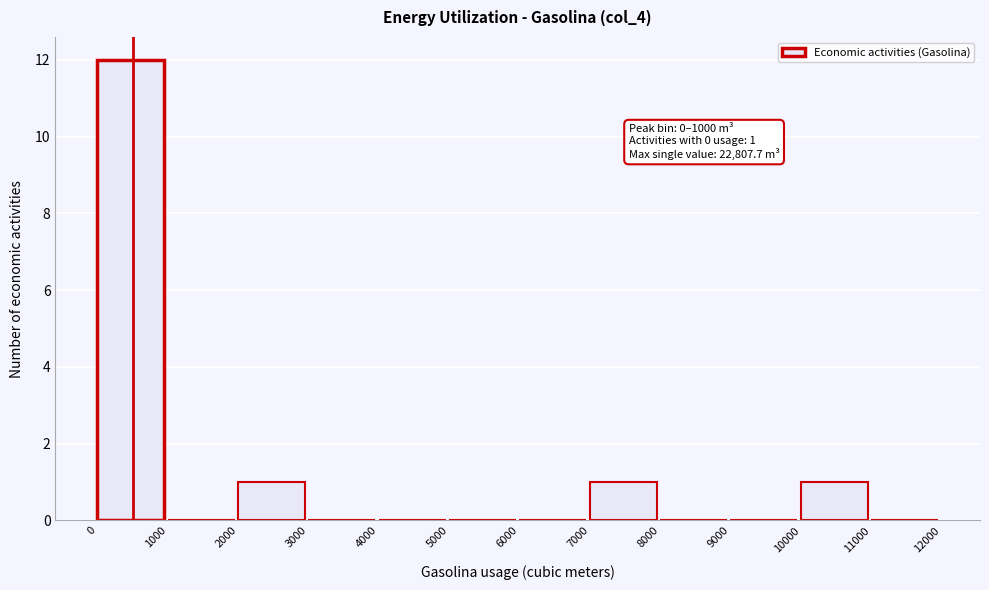

Which range on the x-axis has the tallest bar?

0 to 1000